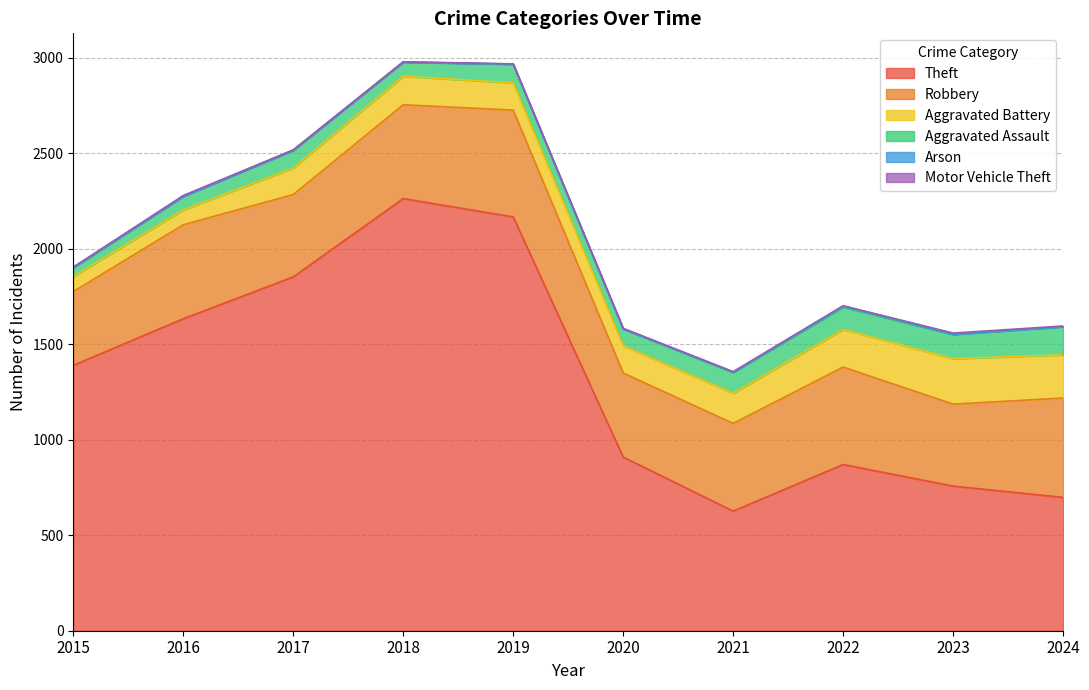

Rank the series by their maximum value, from lowest to highest.

Arson, Motor Vehicle Theft, Aggravated Assault, Aggravated Battery, Robbery, Theft